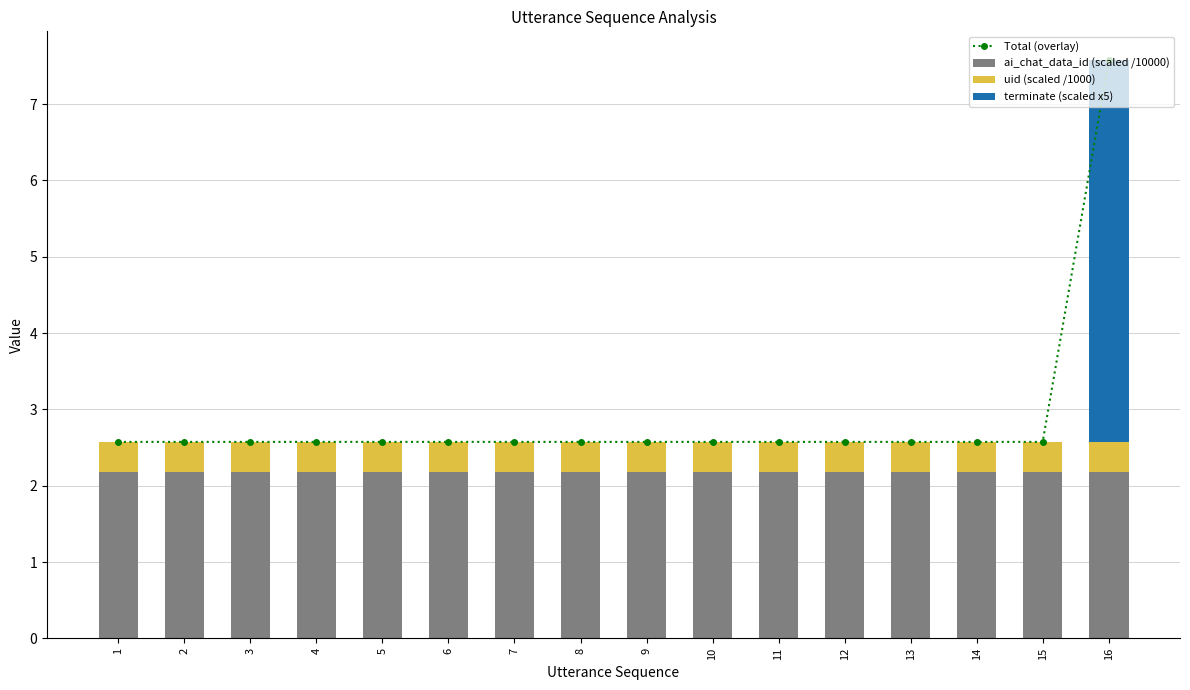

Reading right to left, what are all the values shown in this chart?

Total (overlay): 7.6	2.6	2.6	2.6	2.6	2.6	2.6	2.6	2.6	2.6	2.6	2.6	2.6	2.6	2.6	2.6
ai_chat_data_id (scaled /10000): 2.2	2.2	2.2	2.2	2.2	2.2	2.2	2.2	2.2	2.2	2.2	2.2	2.2	2.2	2.2	2.2
uid (scaled /1000): 0.4	0.4	0.4	0.4	0.4	0.4	0.4	0.4	0.4	0.4	0.4	0.4	0.4	0.4	0.4	0.4
terminate (scaled x5): 5.0	0.0	0.0	0.0	0.0	0.0	0.0	0.0	0.0	0.0	0.0	0.0	0.0	0.0	0.0	0.0